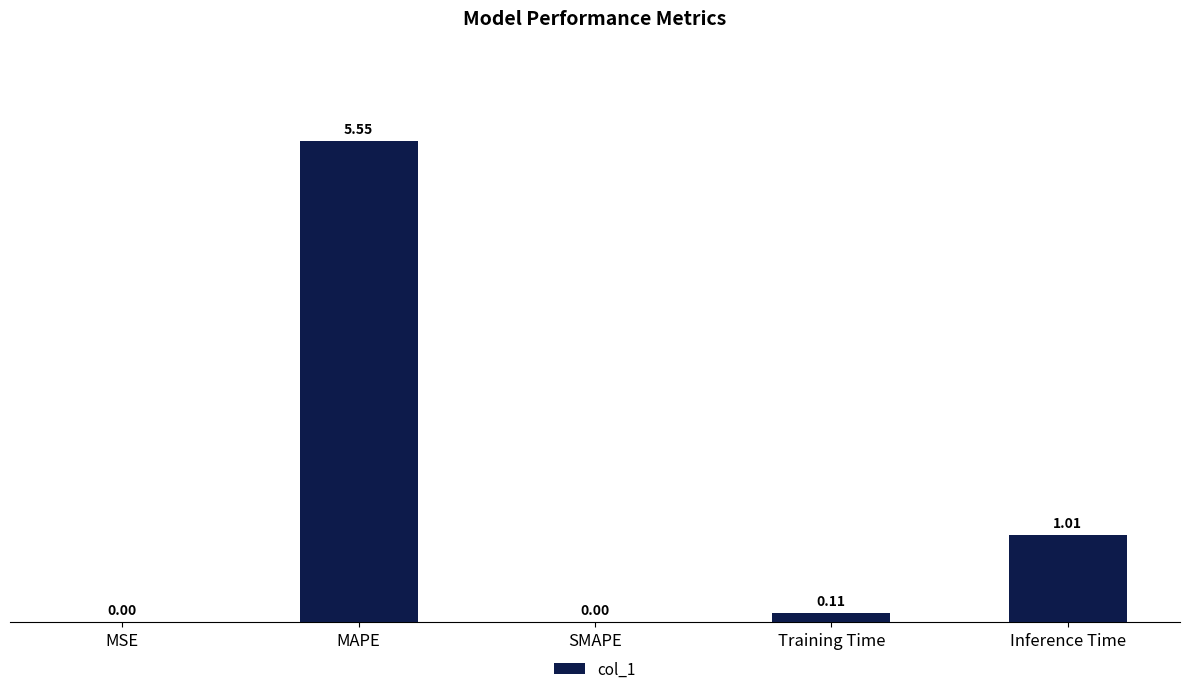

True or false: the data shows 2.5 at SMAPE.

False